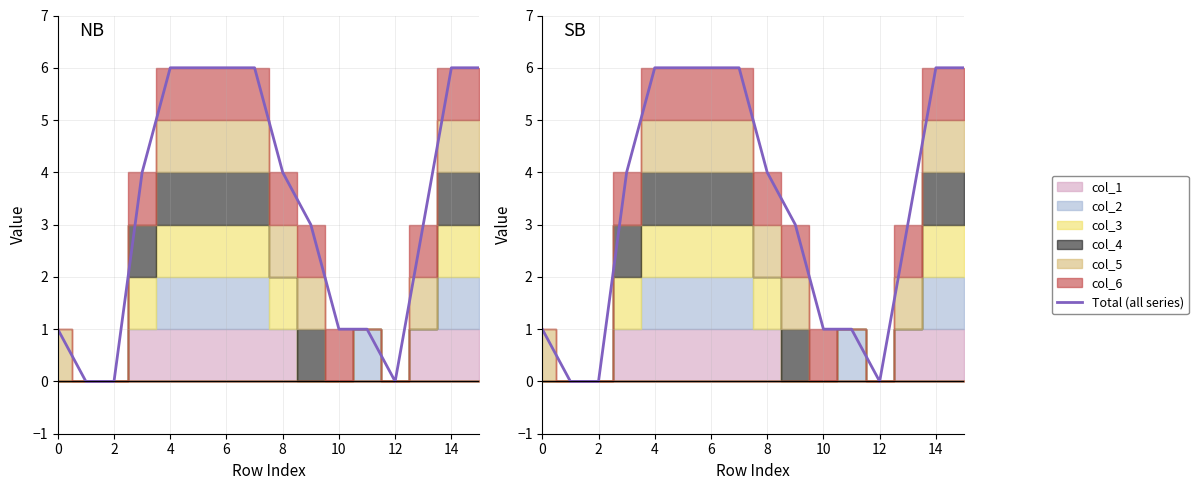

What is the ratio of the value at 15 to the value at 12?

1.0